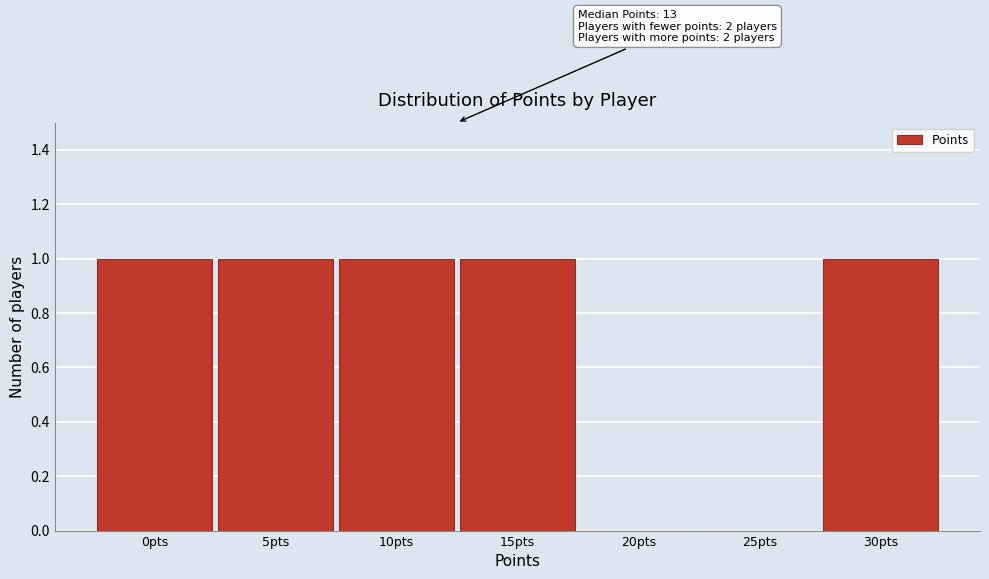

Reading left to right, what are all the values shown in this chart?

0pts=1	5pts=1	10pts=1	15pts=1	20pts=0	25pts=0	30pts=1